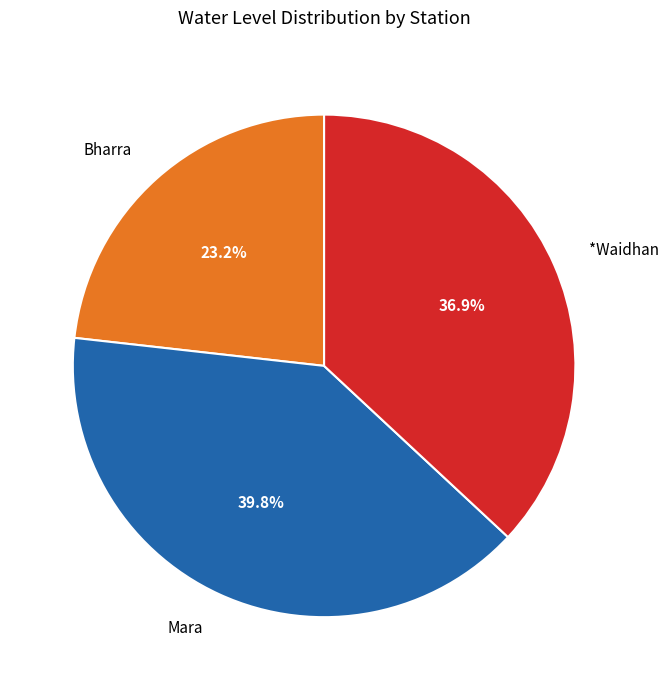

Is it true that *Waidhan is 37% of the pie?

True